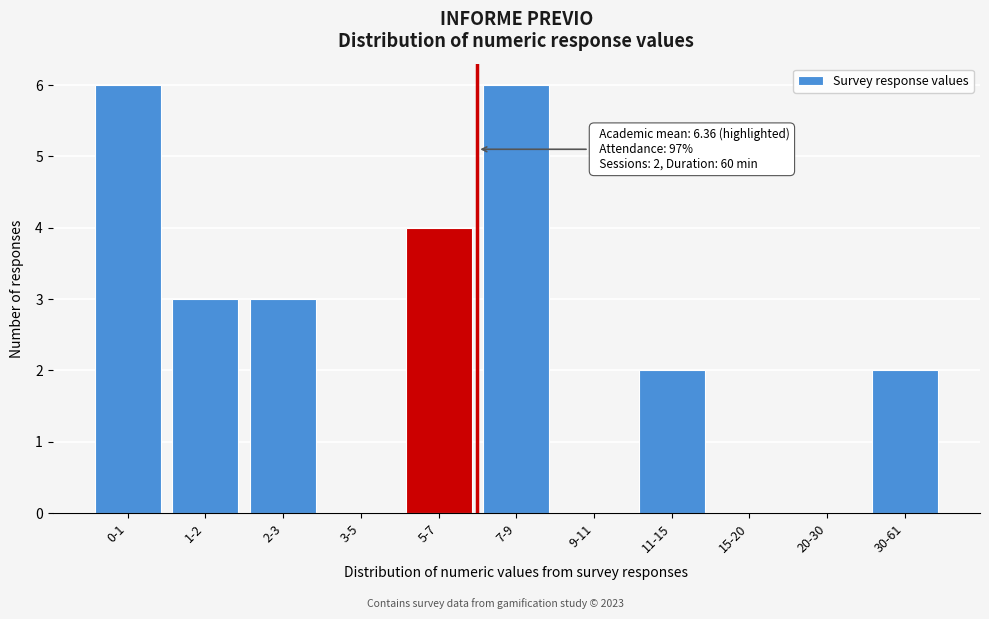

Reading left to right, transcribe all the data shown in this chart.

0-1=6	1-2=3	2-3=3	3-5=0	5-7=4	7-9=6	9-11=0	11-15=2	15-20=0	20-30=0	30-61=2